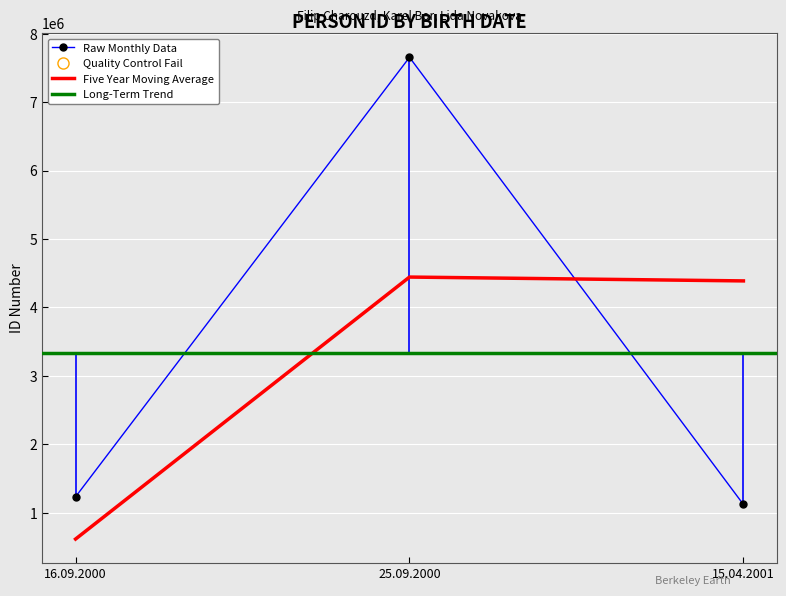

Reading left to right, extract all data points from this chart.

16.09.2000=1234567	25.09.2000=7654321	15.04.2001=1122334